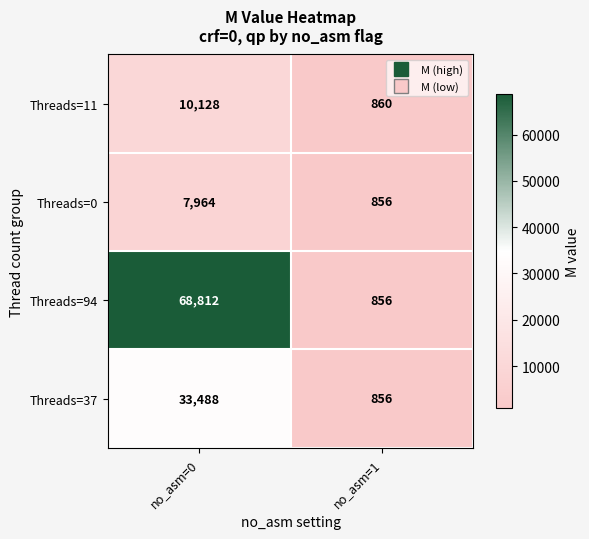

At which label does Threads=94 reach its peak?

no_asm=0